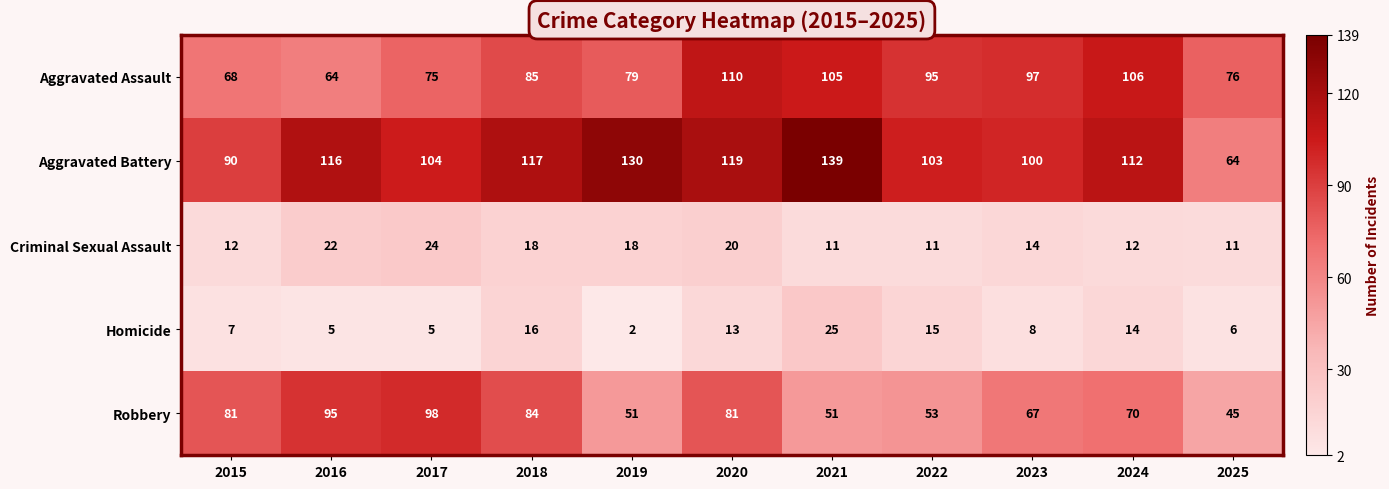

What value does the Aggravated Assault series have at 2015?

68